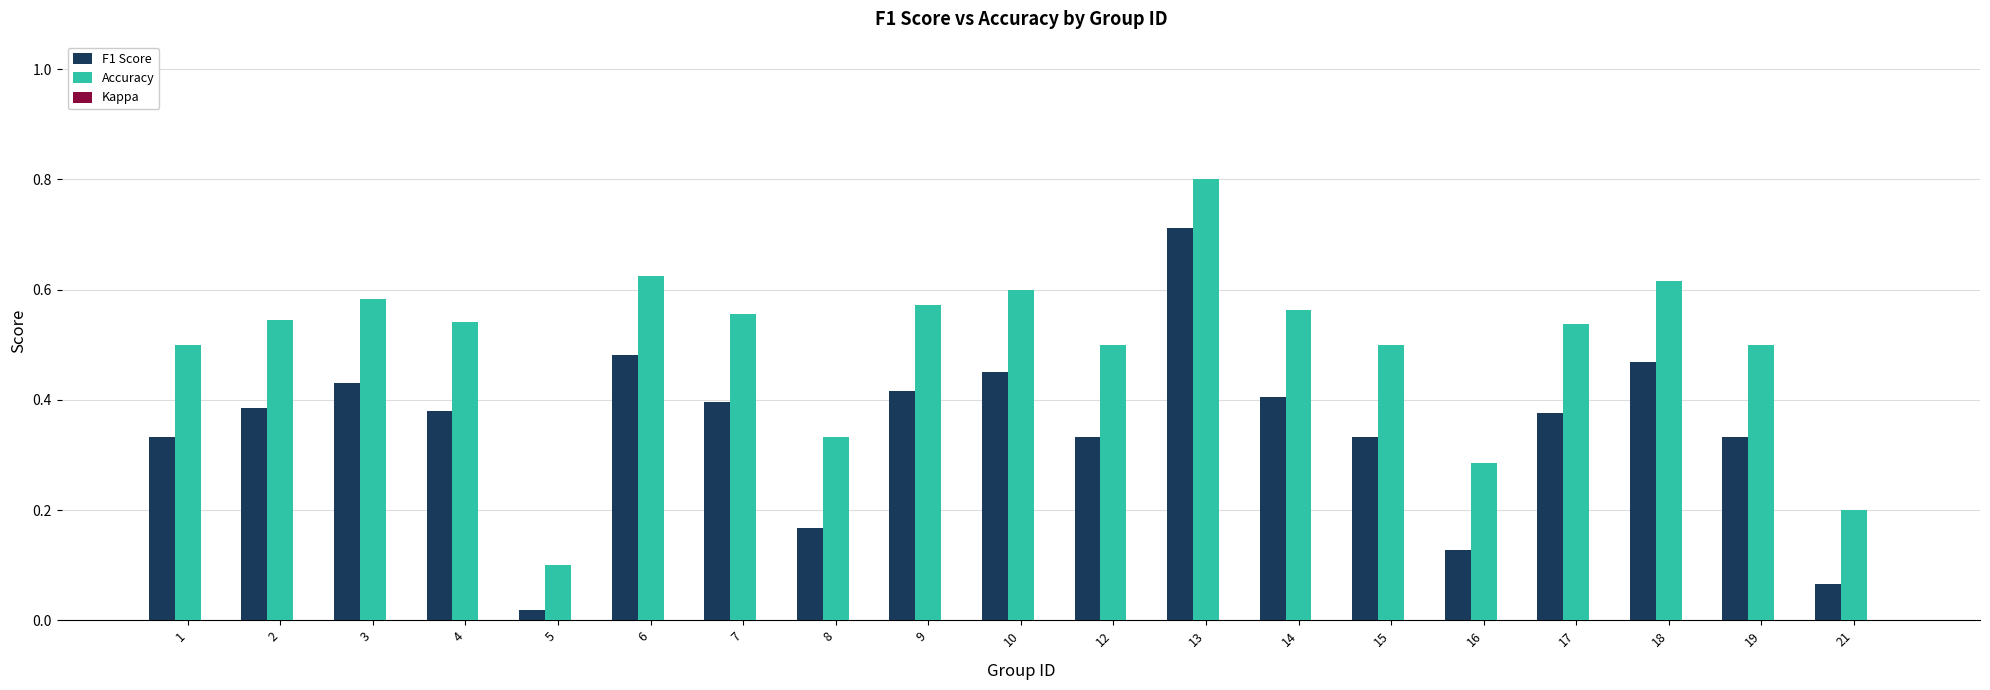

The Accuracy series shows 0.5 at 12. True or false?

True